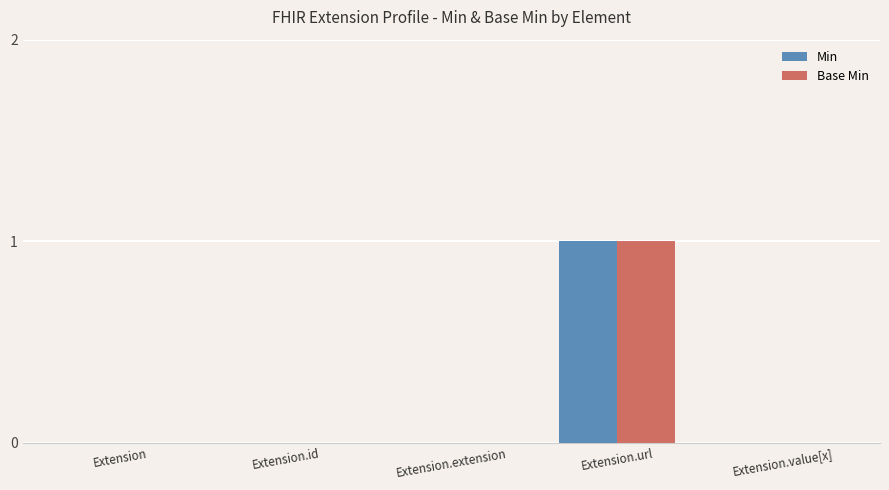

Which category has the highest value in the Min series?

Extension.url